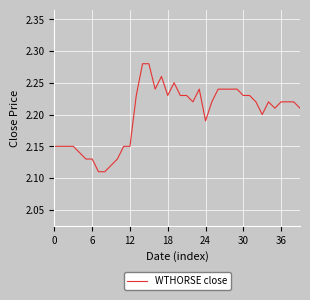

Does the chart display data point markers on the line(s)?

No